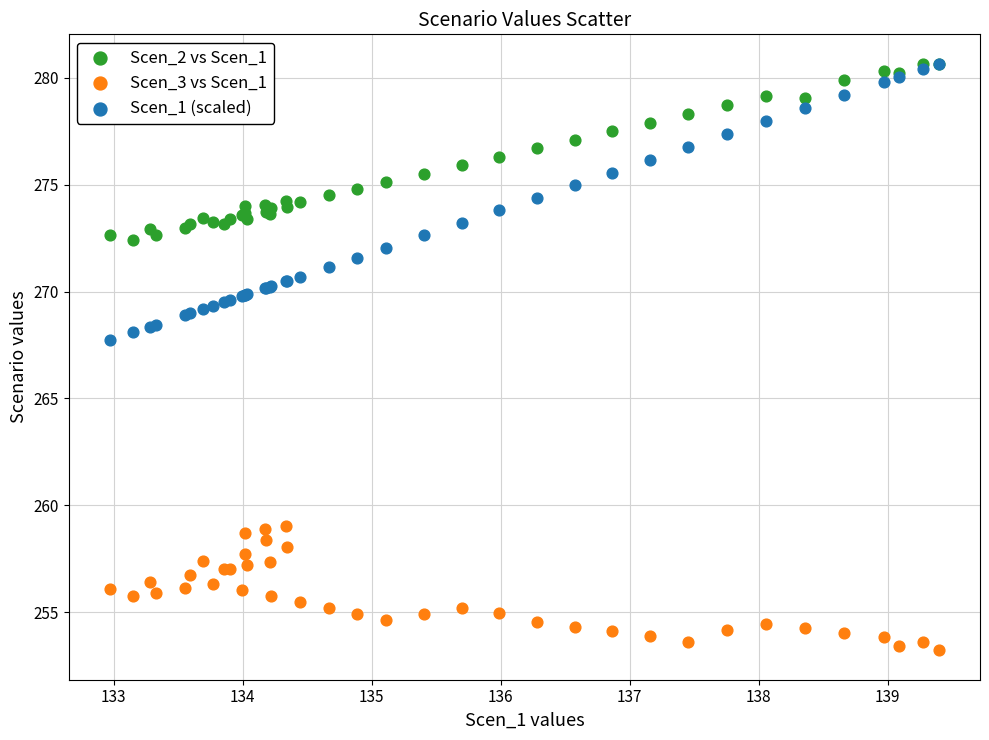

Across all series, what Y value is closest to 266?

267.7